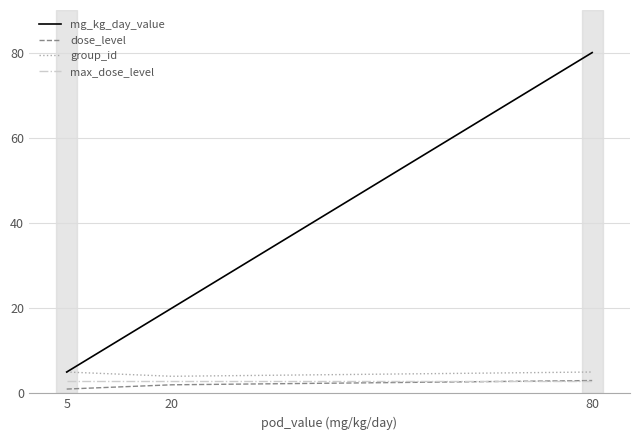

Read the max_dose_level value at 20.

3